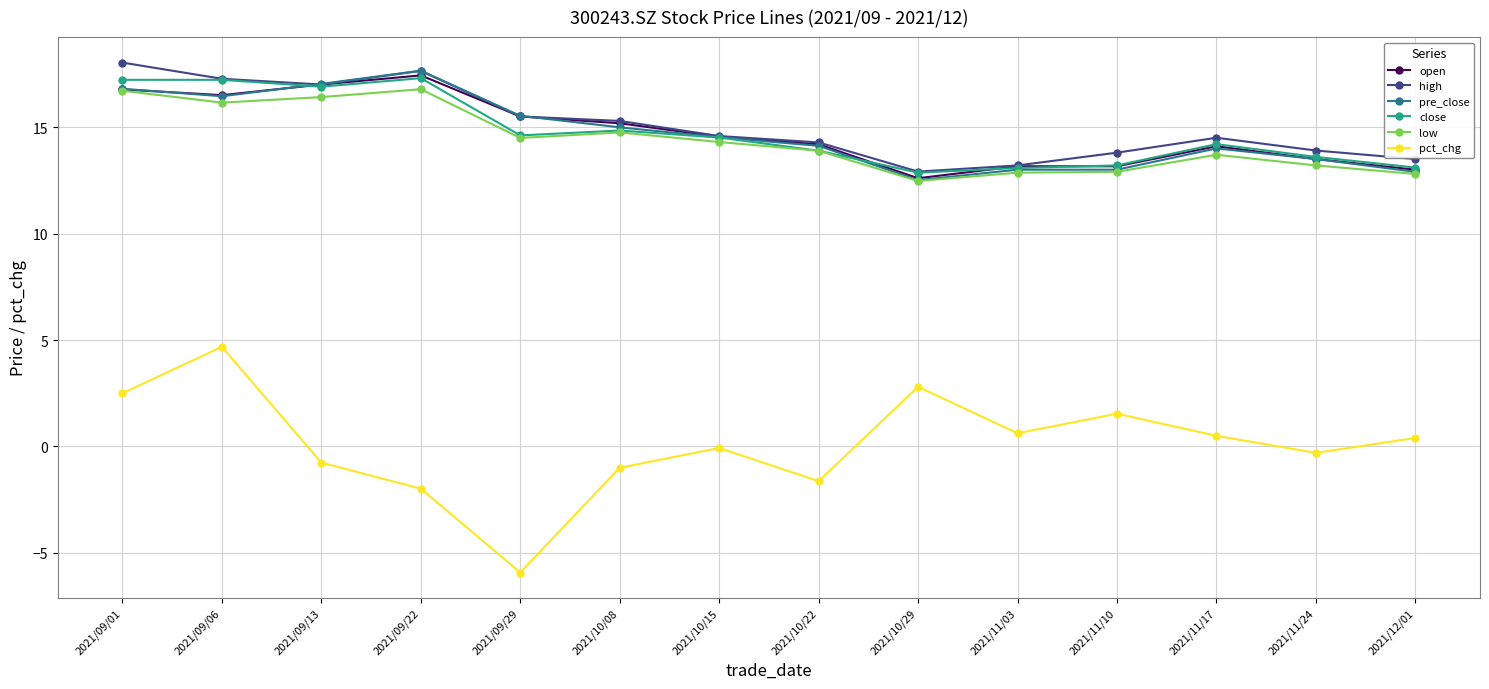

True or false: pct_chg and low intersect in this chart.

False